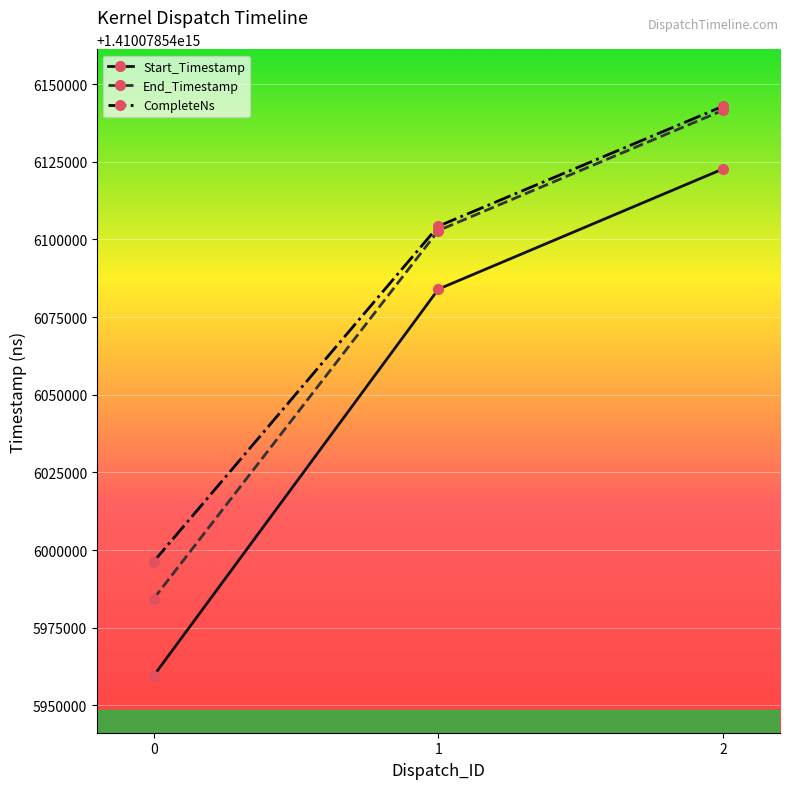

Which series has the widest spread of values?

Start_Timestamp